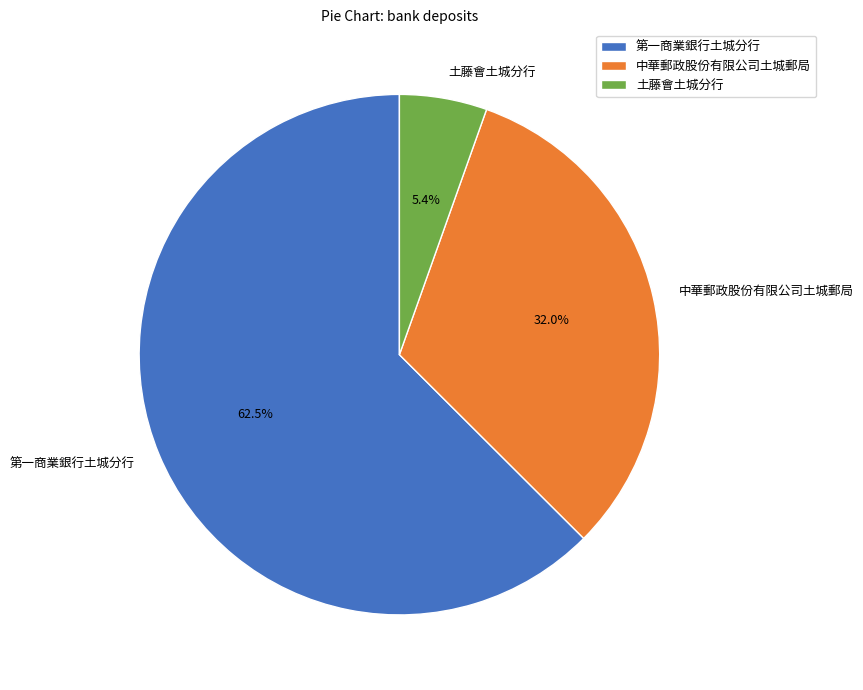

How many slices are in this pie chart?

3